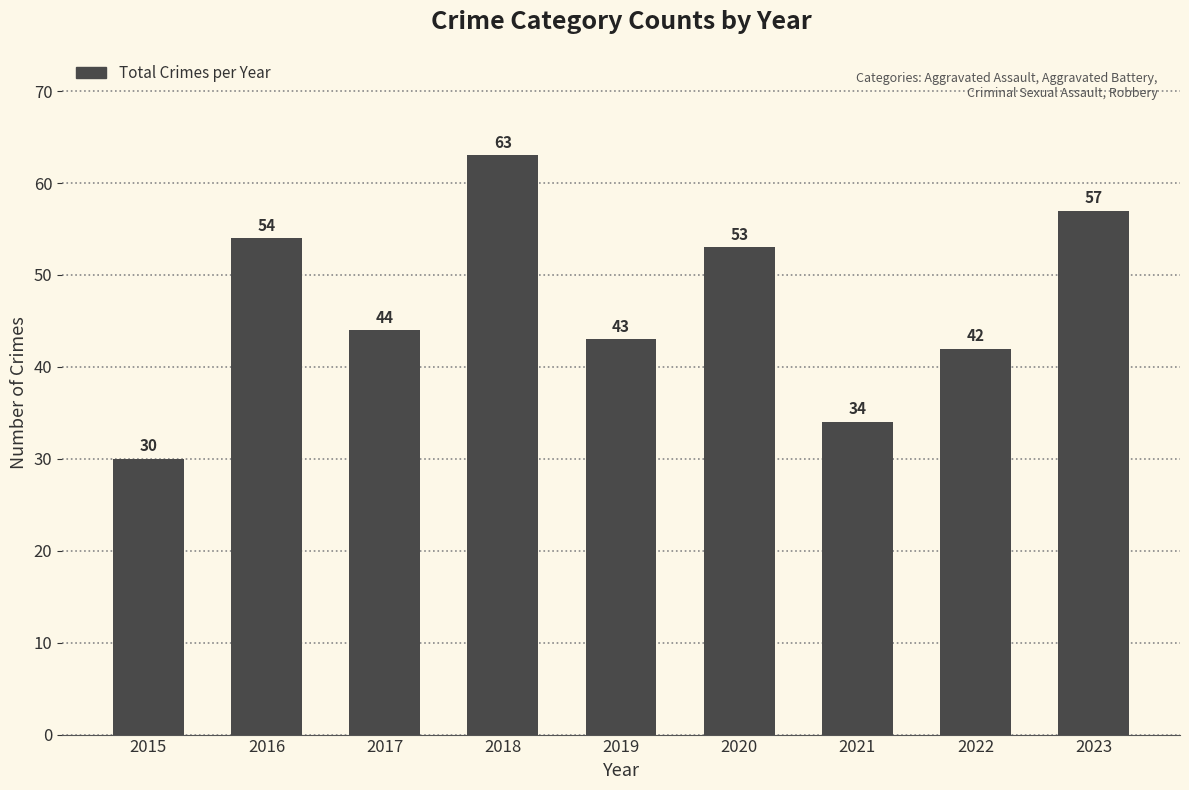

The chart shows a value of 34 at 2021. True or false?

True